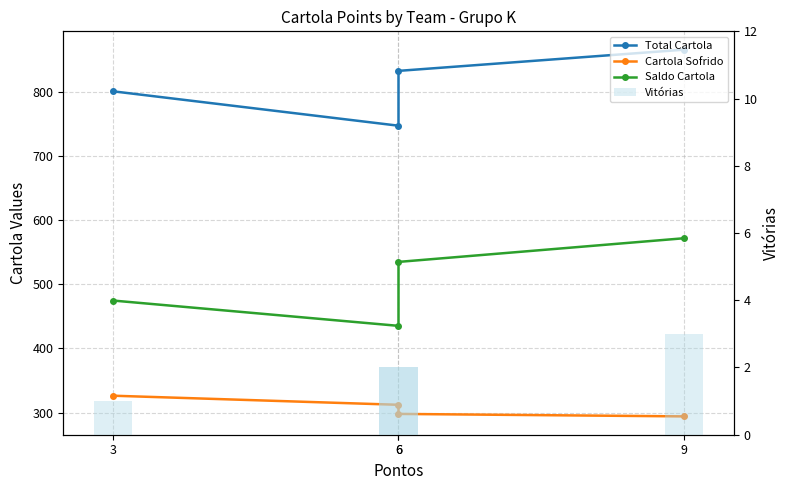

Reading left to right, what are all the values shown in this chart?

Total Cartola: 9=865.9	6=832.8	6=747.3	3=801.0
Cartola Sofrido: 9=294.0	6=297.9	6=312.1	3=326.3
Saldo Cartola: 9=571.8	6=534.9	6=435.2	3=474.7
Vitórias: 9=3.0	6=2.0	6=2.0	3=1.0